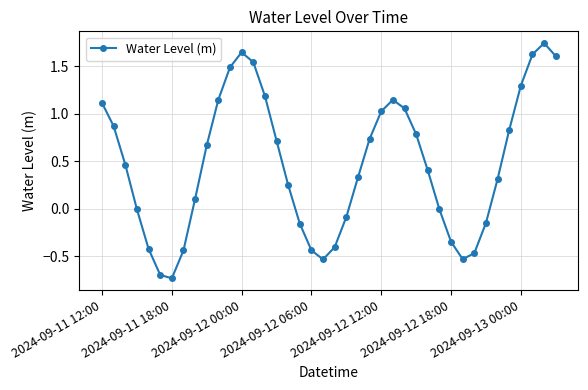

What is the difference between the second highest and minimum values?

2.4